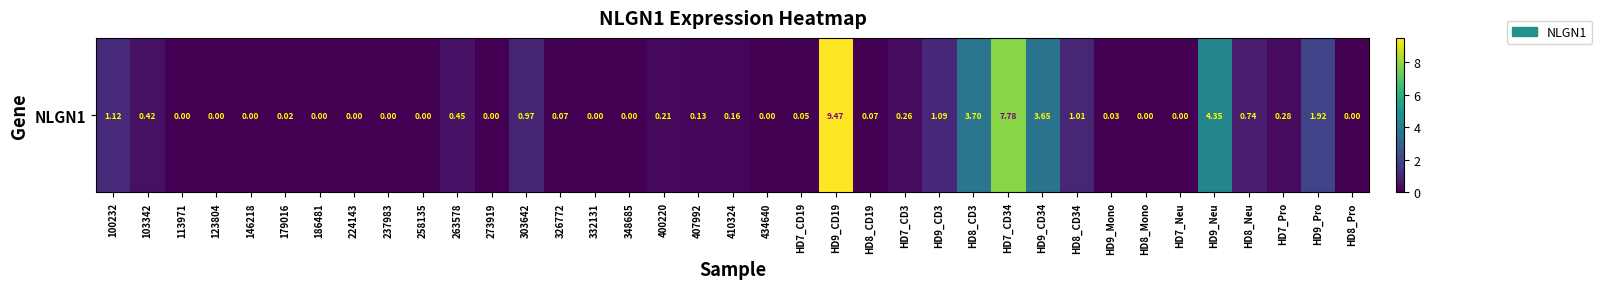

What is the sum of all values?

38.0